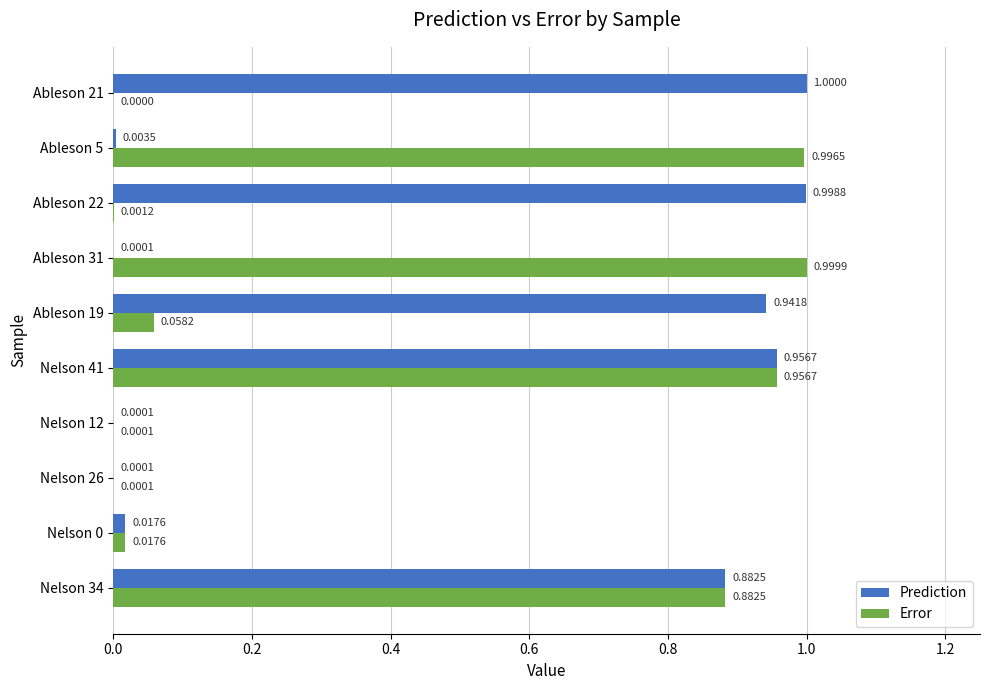

At which category is the sum across all series the highest?

Nelson 41